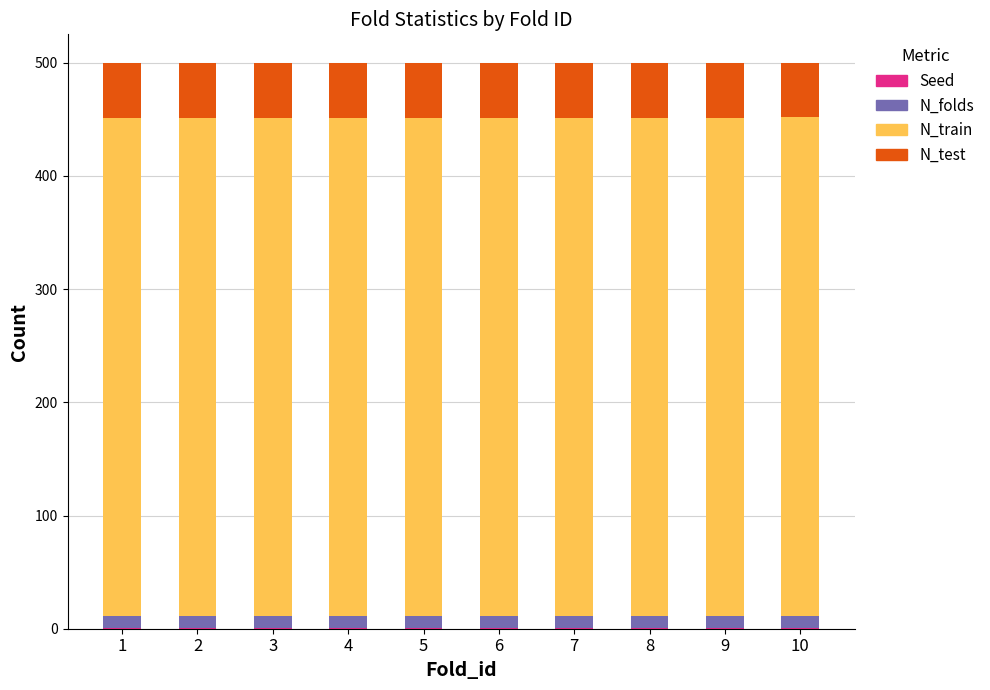

Are the bars horizontal?

No